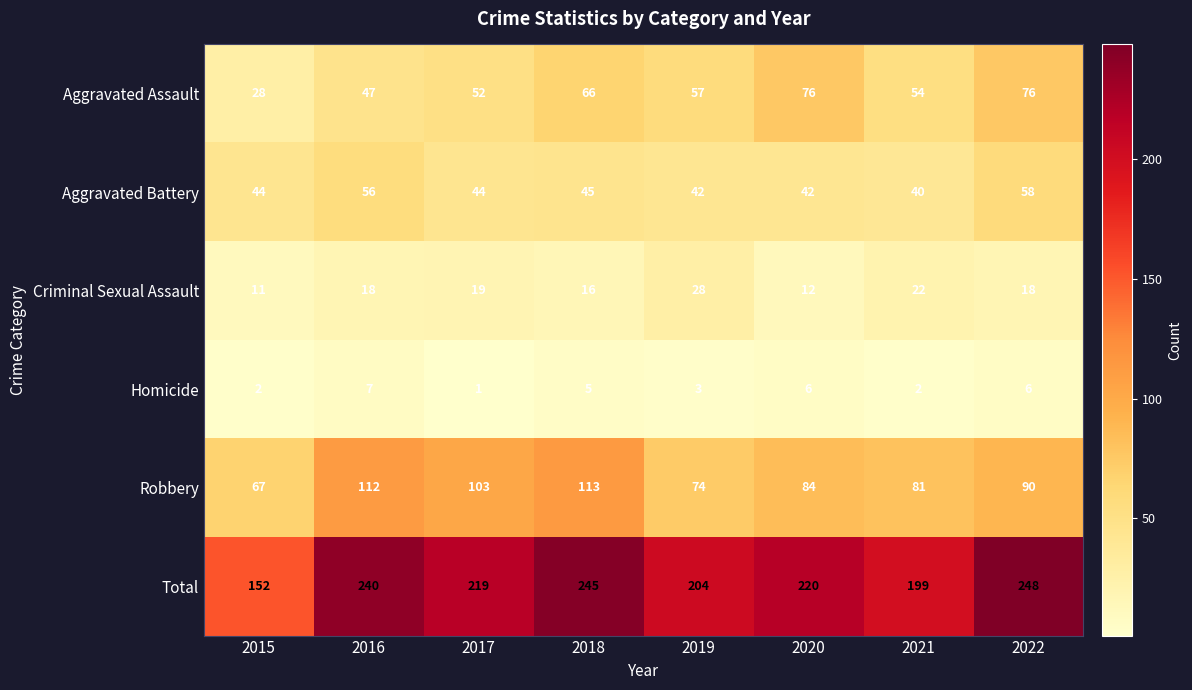

What is the difference between the maximum and minimum values in the Criminal Sexual Assault series?

17